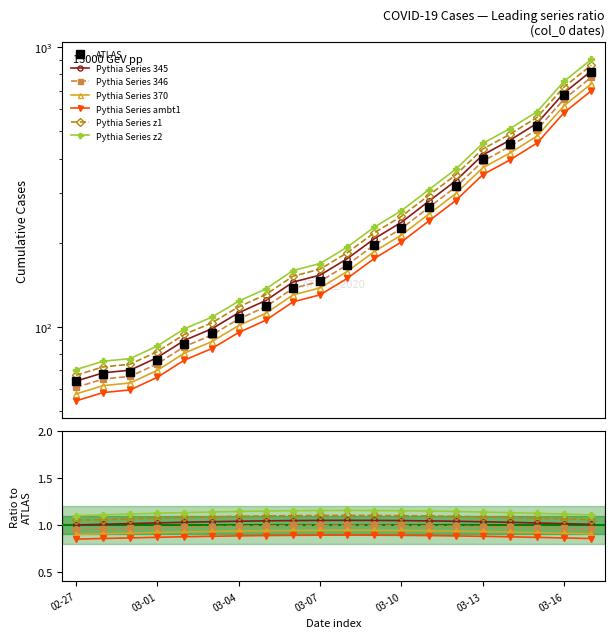

True or false: the data has more than 2 interior local peaks.

False